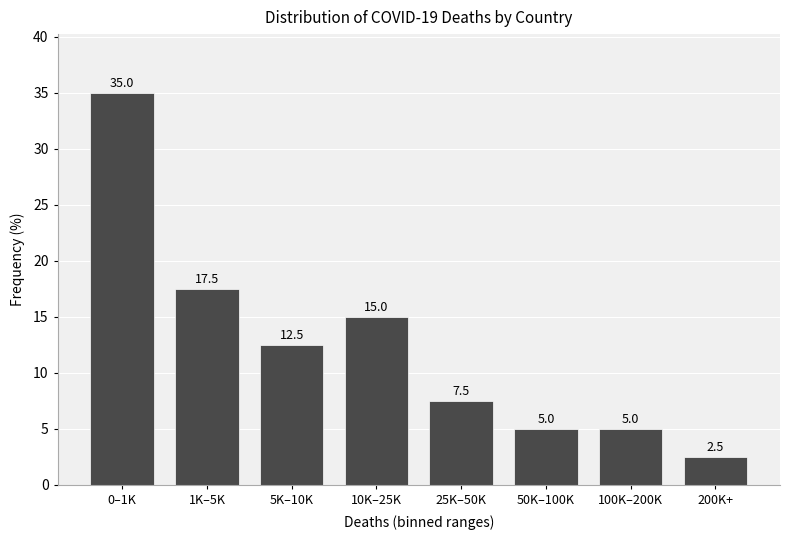

Reading left to right, what are all the values shown in this chart?

35.0	17.5	12.5	15.0	7.5	5.0	5.0	2.5